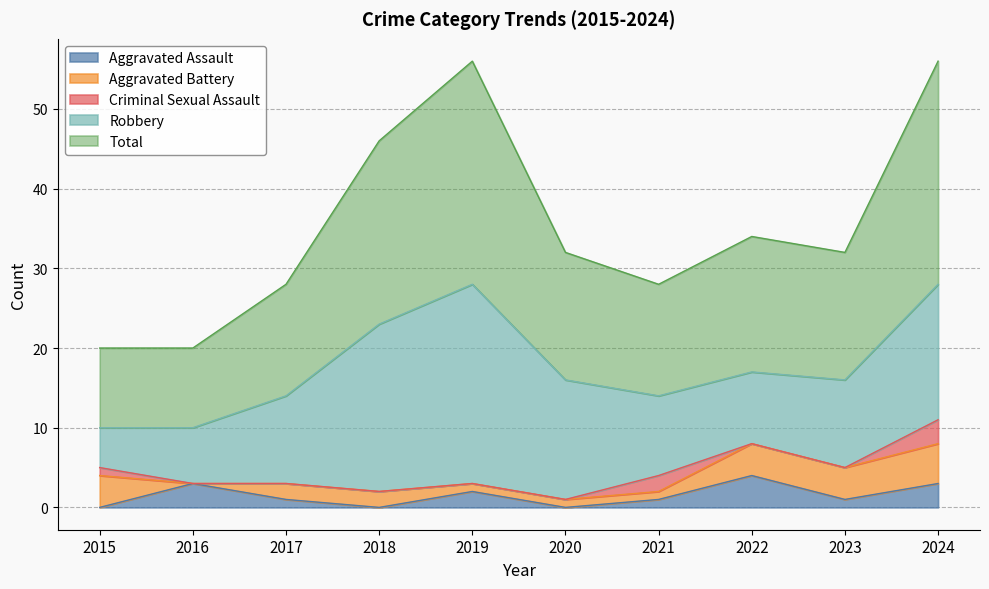

What is the value of the Robbery point at the 1st from the left?

5